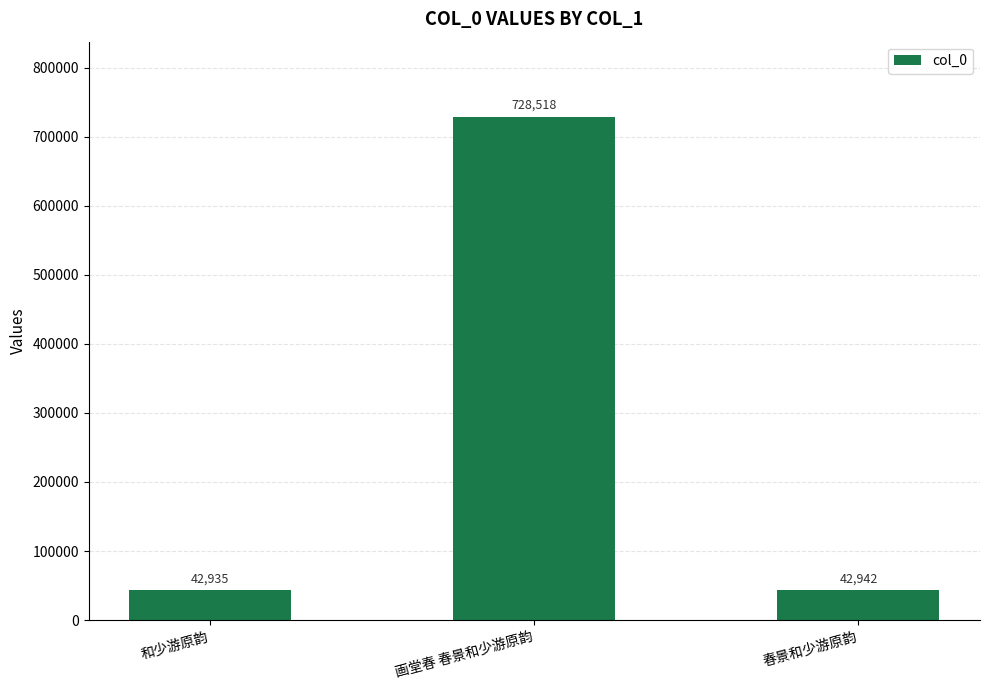

What position from the left is 画堂春 春景和少游原韵?

2